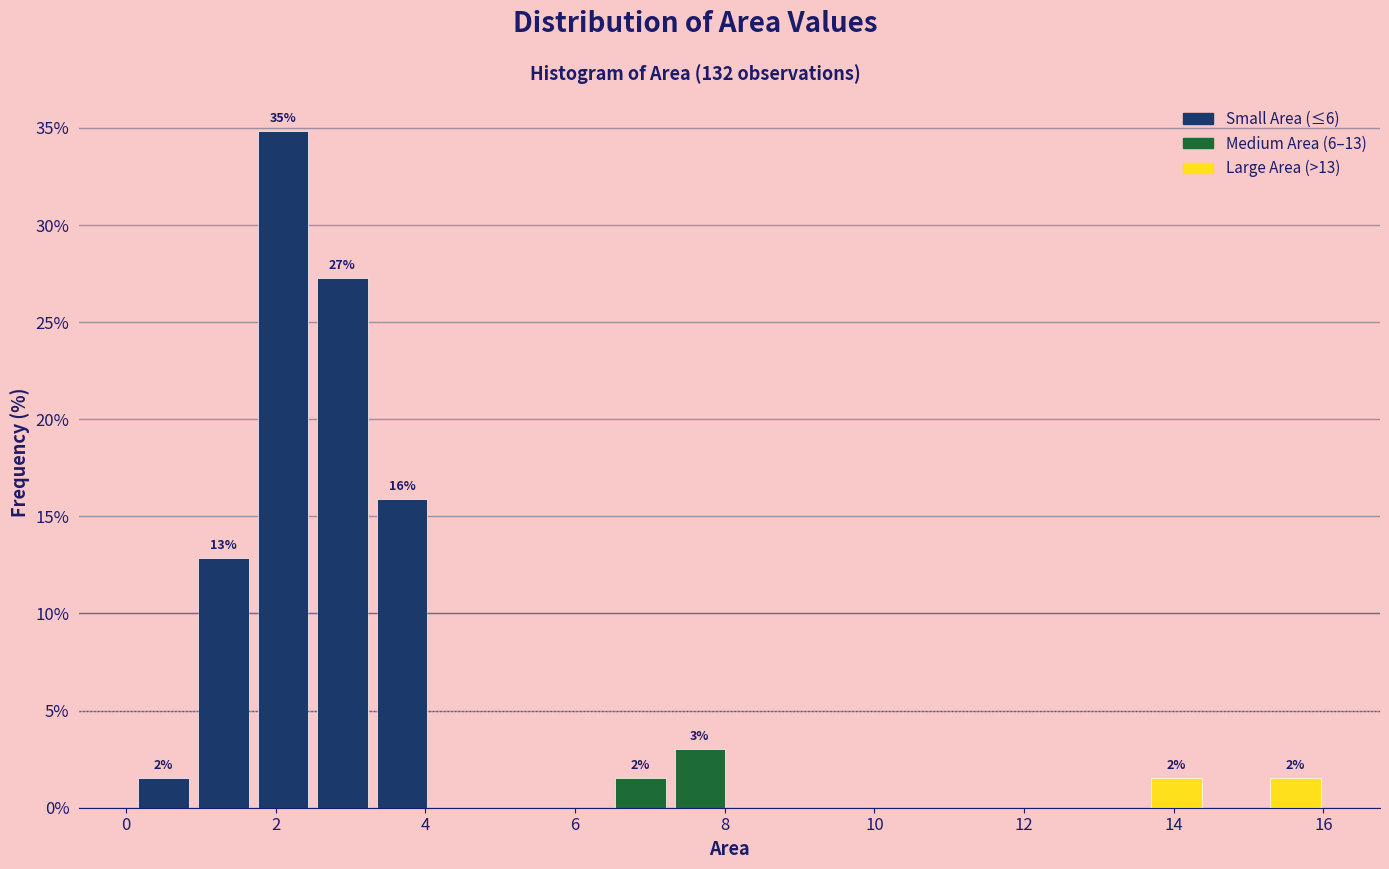

Read against the x-axis, roughly where is the centre of the tallest bar?

2.0